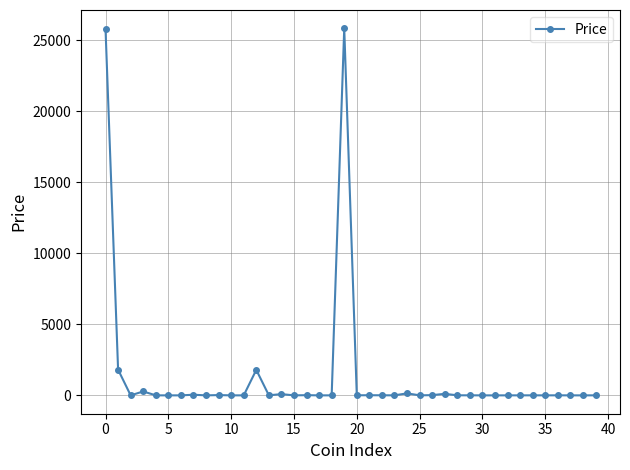

True or false: the data has more than 1 interior local peaks.

True